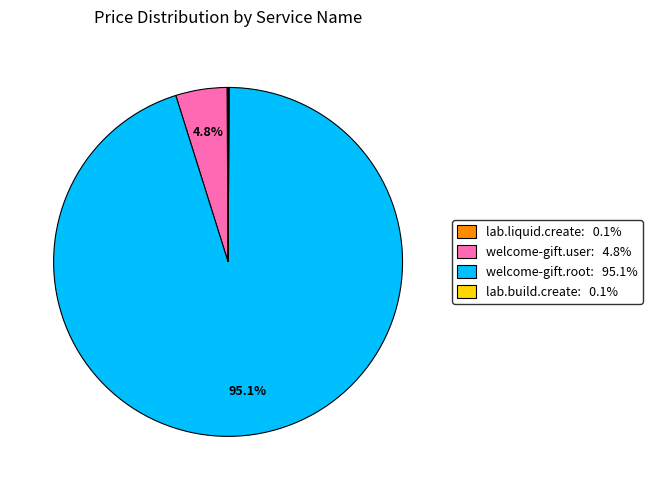

Which has a higher value, welcome-gift.root or welcome-gift.user?

welcome-gift.root